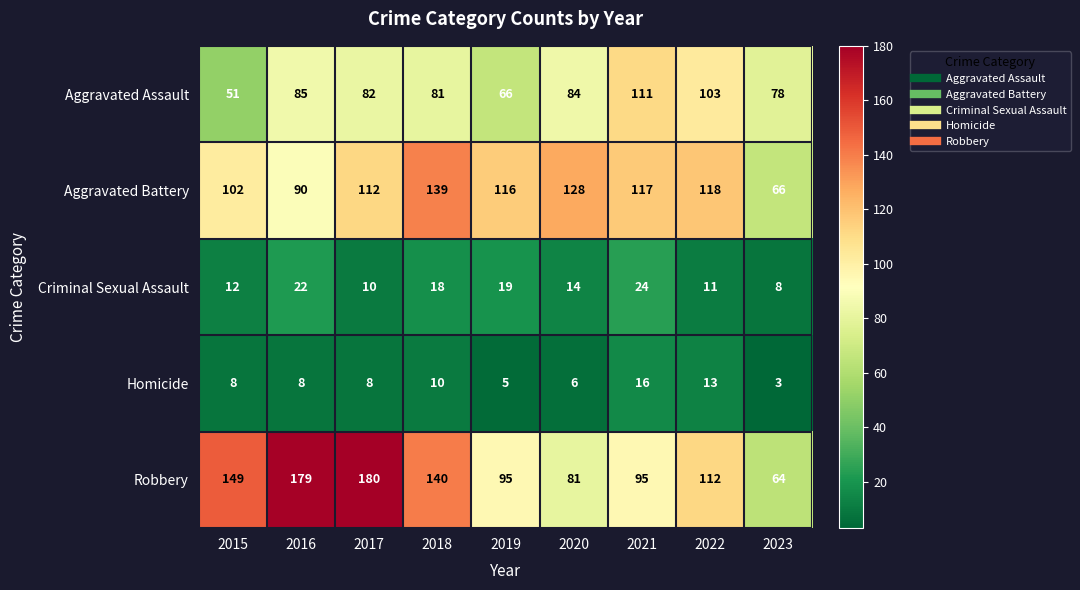

At which label does Robbery reach its minimum?

2023